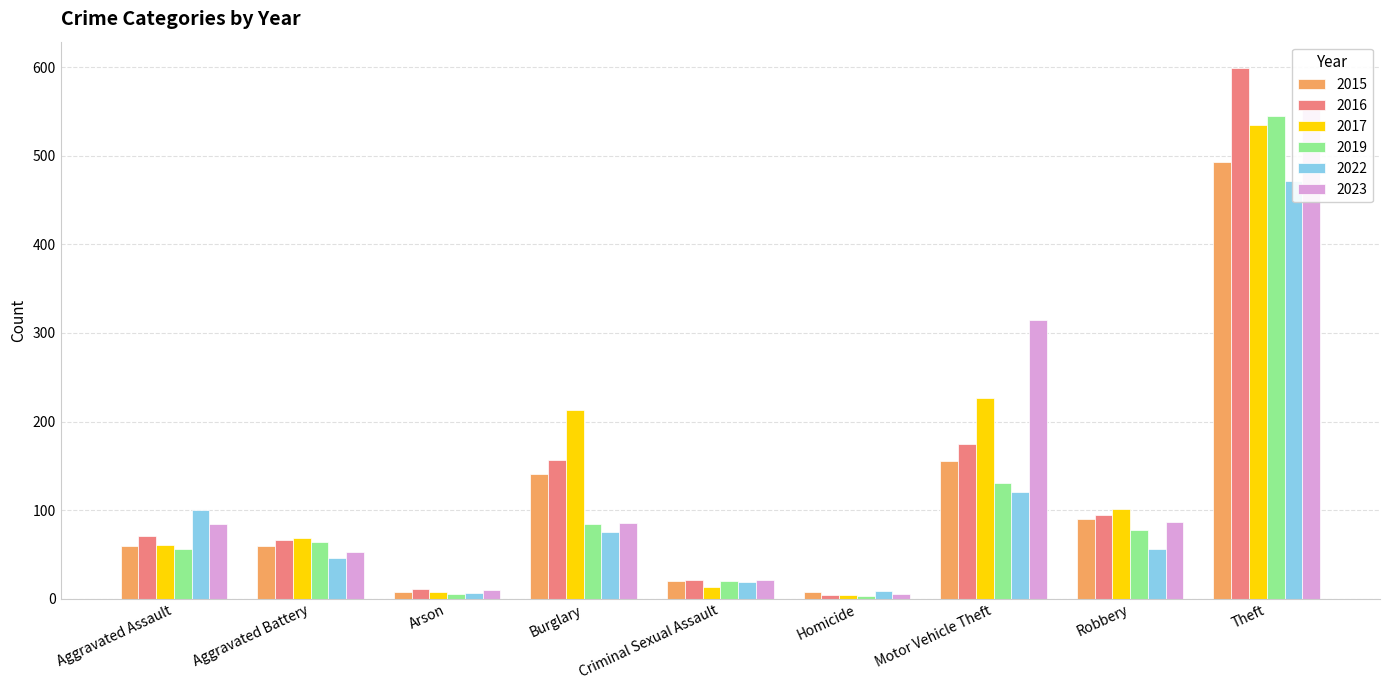

Which series has the largest range (max minus min)?

2016